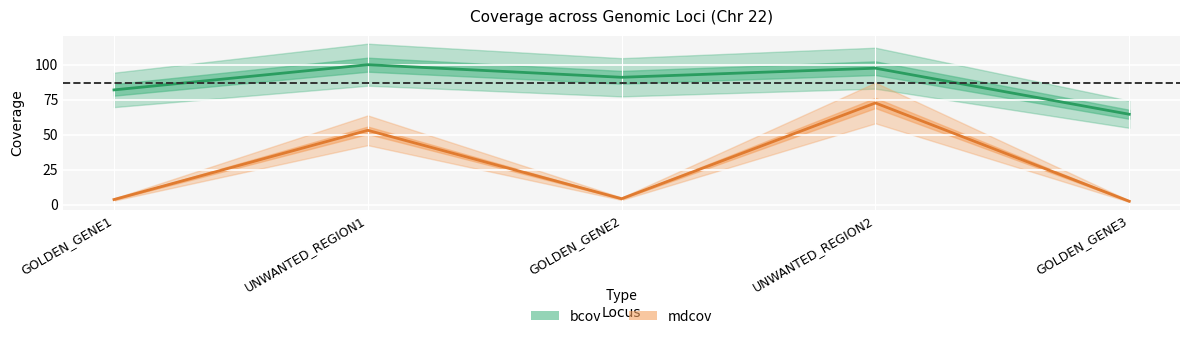

What is the total value across all series at UNWANTED_REGION2?

170.2